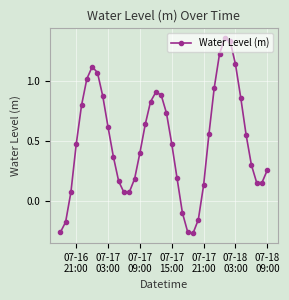

What is the difference between the maximum and minimum values?

1.6